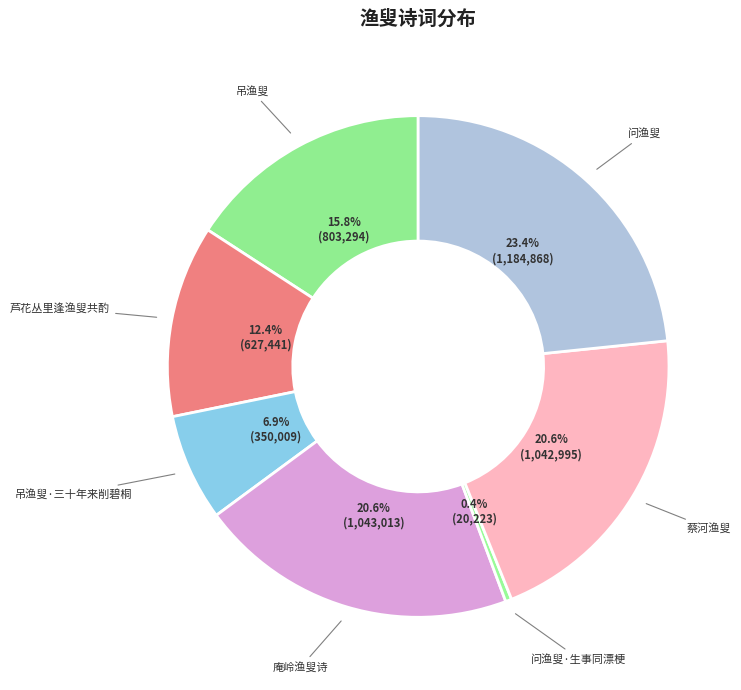

How many segments does this pie chart have?

7